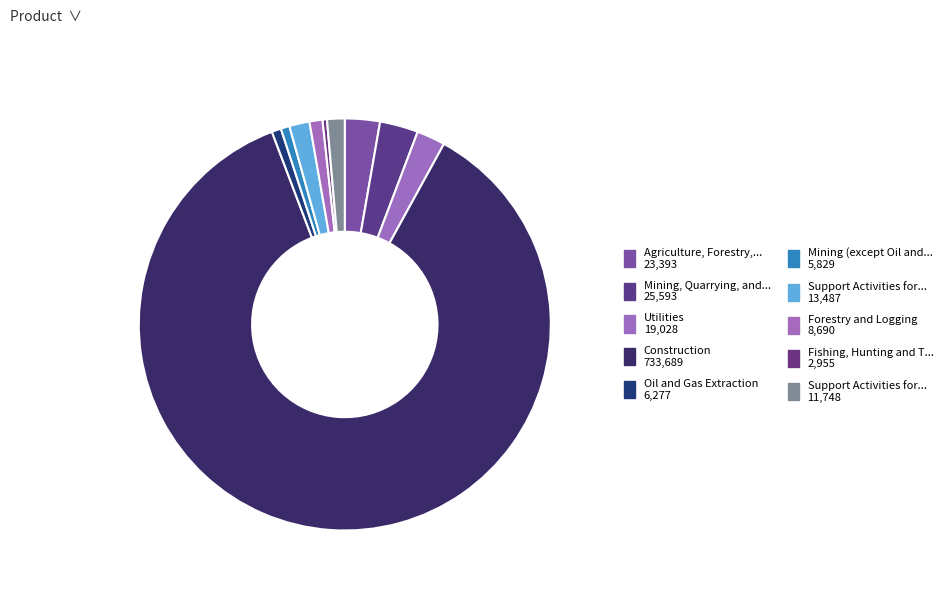

How many segments does this pie chart have?

10